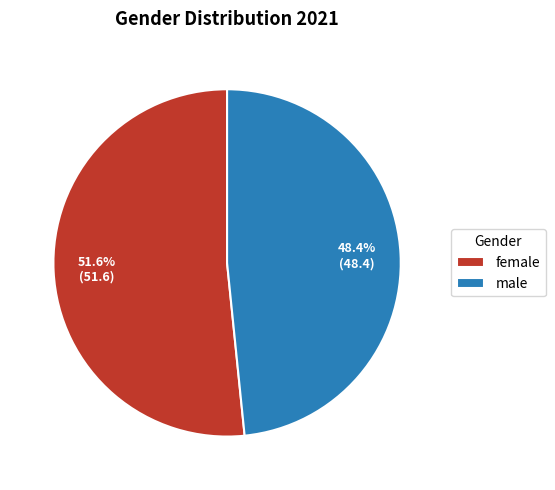

To the nearest percent, what portion does male represent?

48%